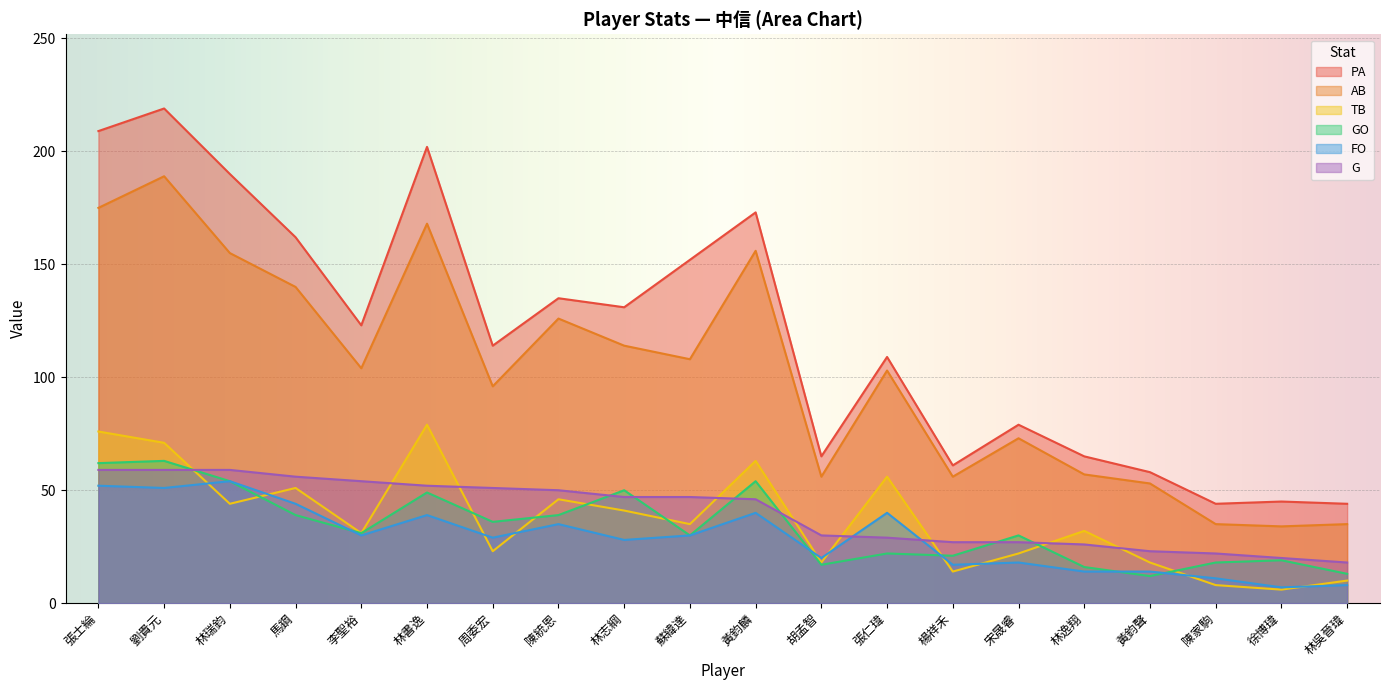

Read the G value at 張仁瑋, to the nearest 5.

30